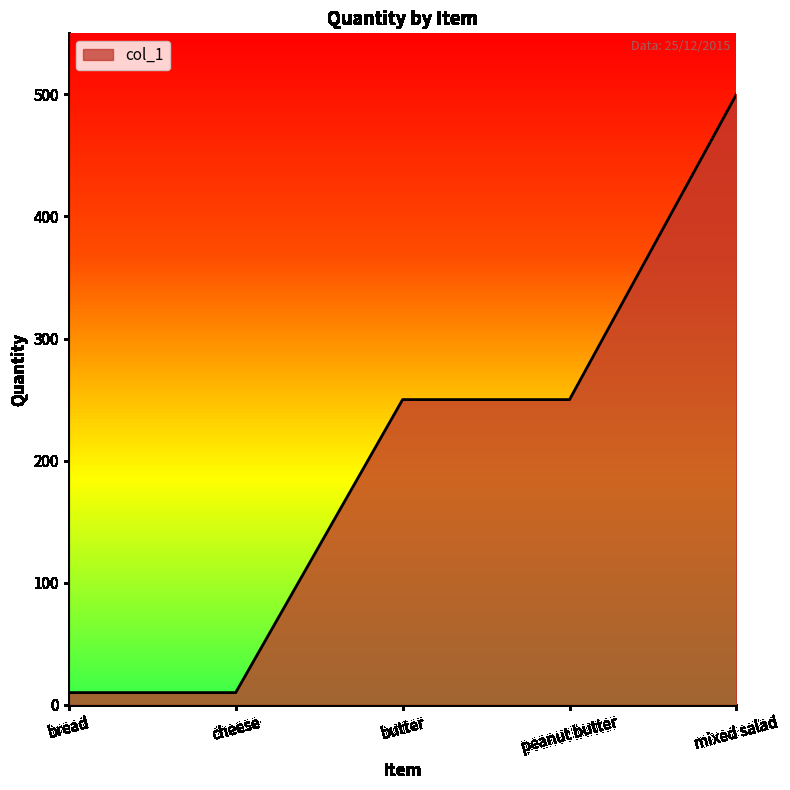

Read the value at peanut butter.

250